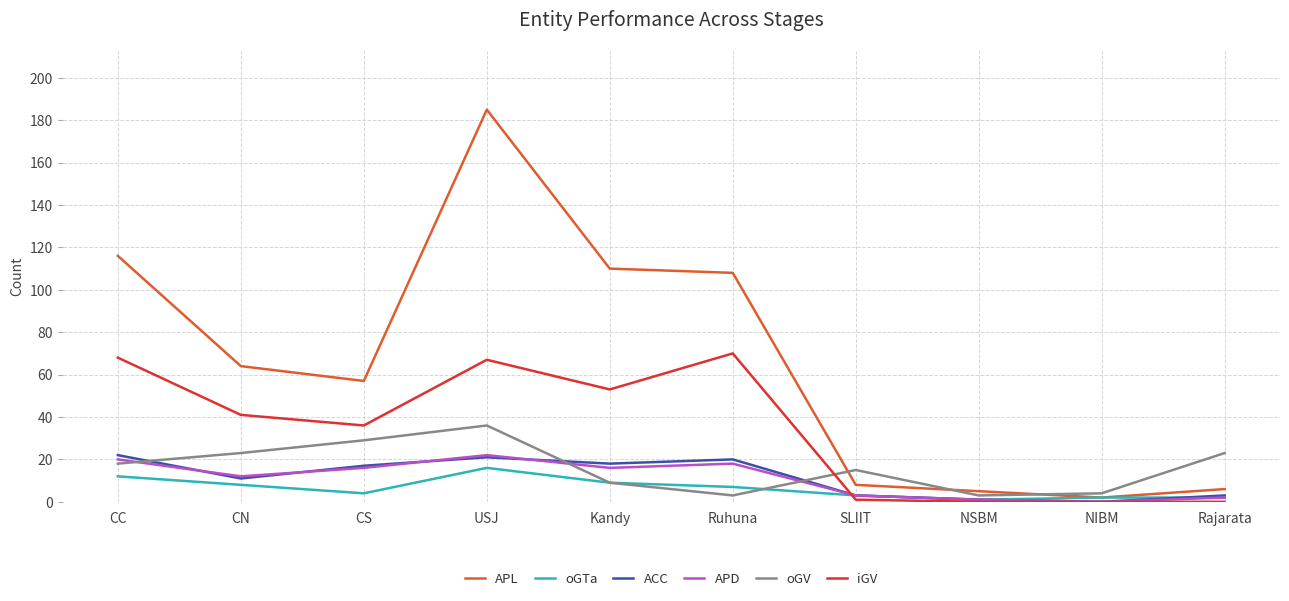

Where is APD nearest to the value 11?

CN